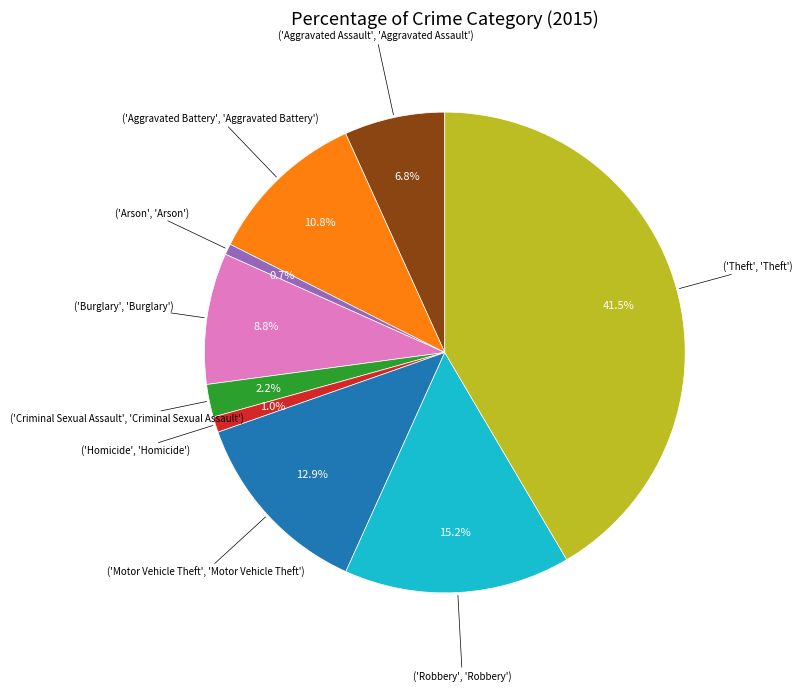

Is there a majority slice in this chart?

No